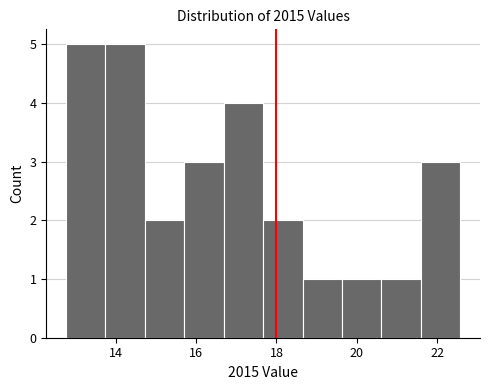

Reading left to right, transcribe this chart: for each bar, give the range it covers on the x-axis and its height. Neither the bar edges nor the heights are printed on the chart, so give them approximately, as read against the axes.

12.8 to 13.8: 5
13.8 to 14.8: 5
14.8 to 15.8: 2
15.8 to 16.6: 3
16.6 to 17.6: 4
17.6 to 18.6: 2
18.6 to 19.6: 1
19.6 to 20.6: 1
20.6 to 21.6: 1
21.6 to 22.6: 3